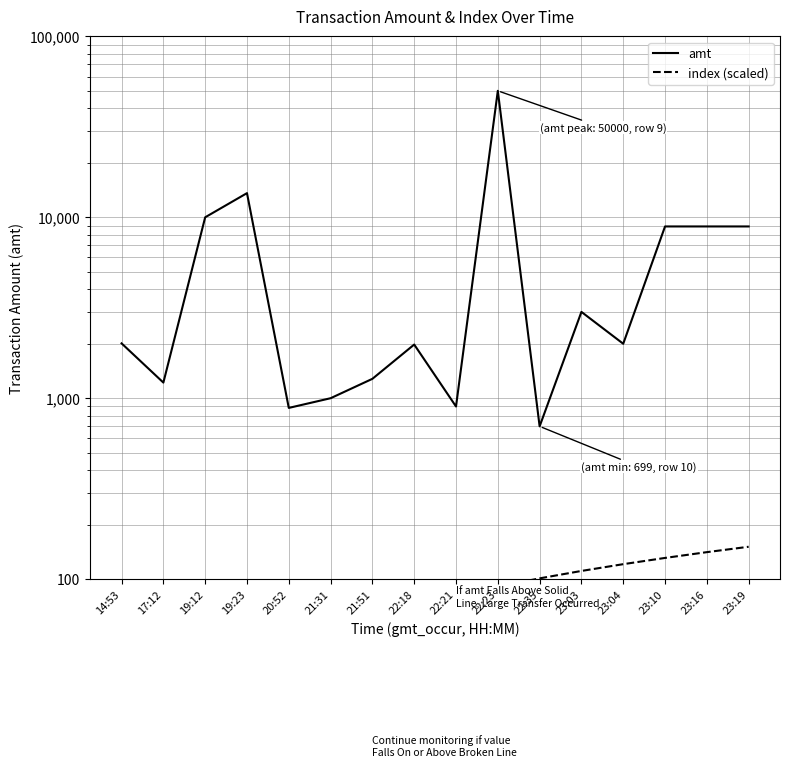

Where does the index (scaled) series first go above 81?

22:23